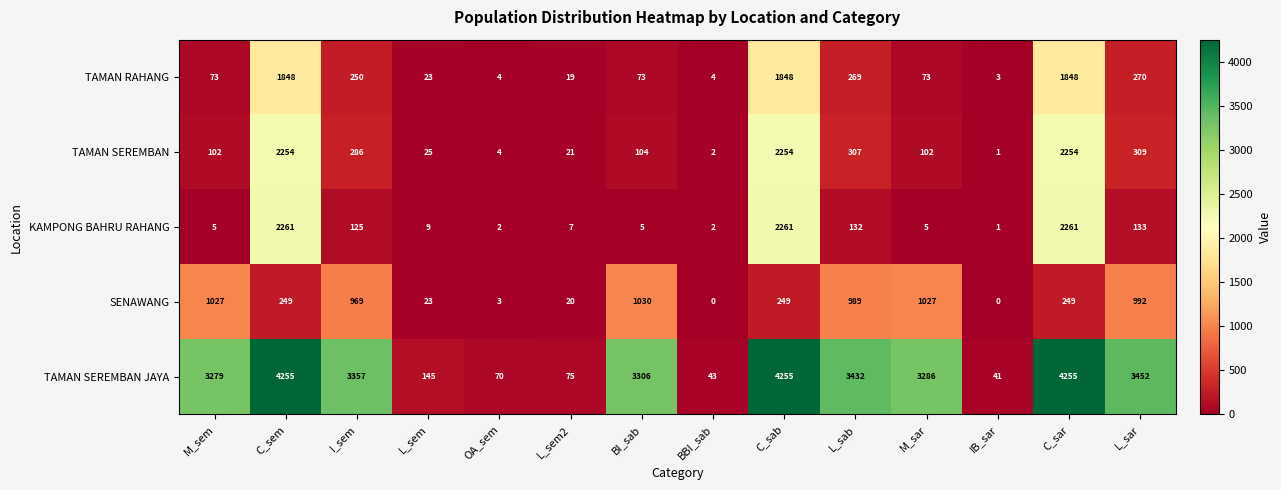

The value of TAMAN SEREMBAN JAYA at L_sem2 is 17. True or false?

False